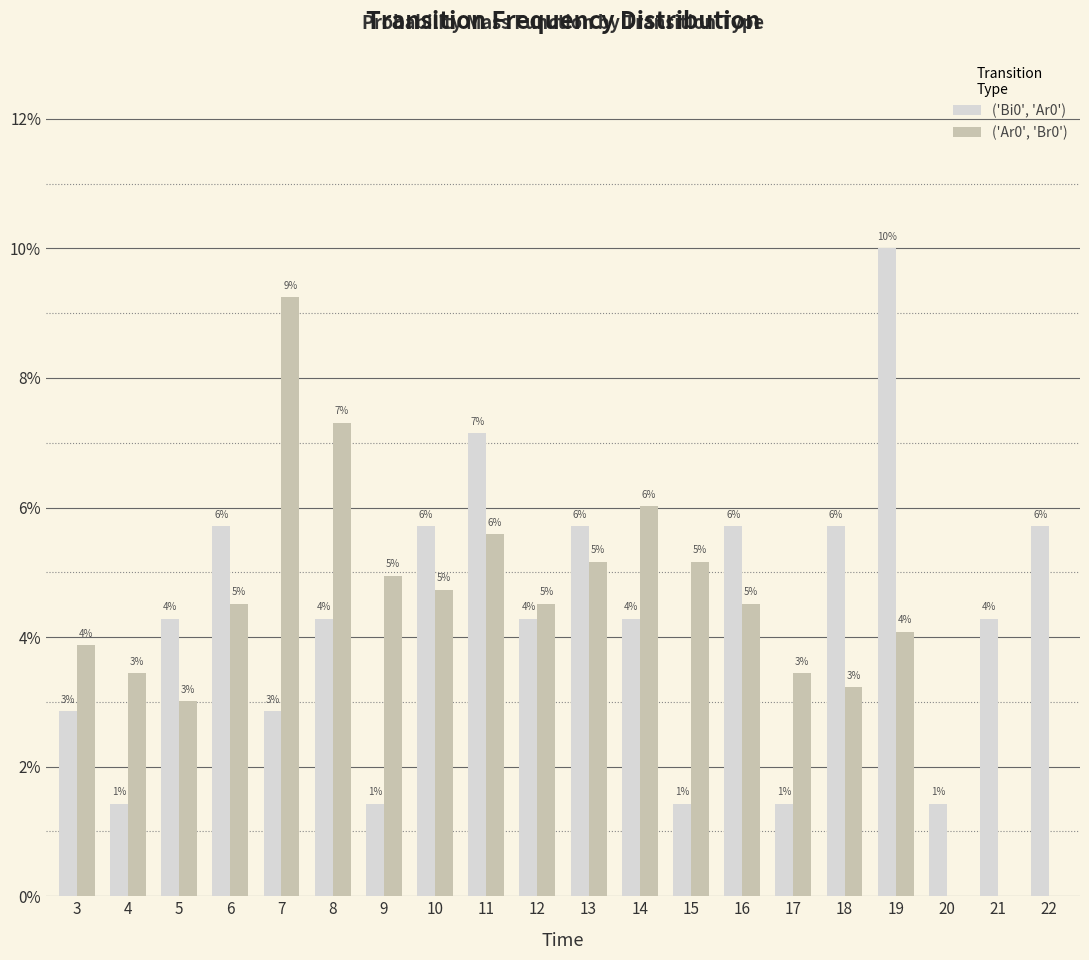

Does the chart contain stacked bars?

No